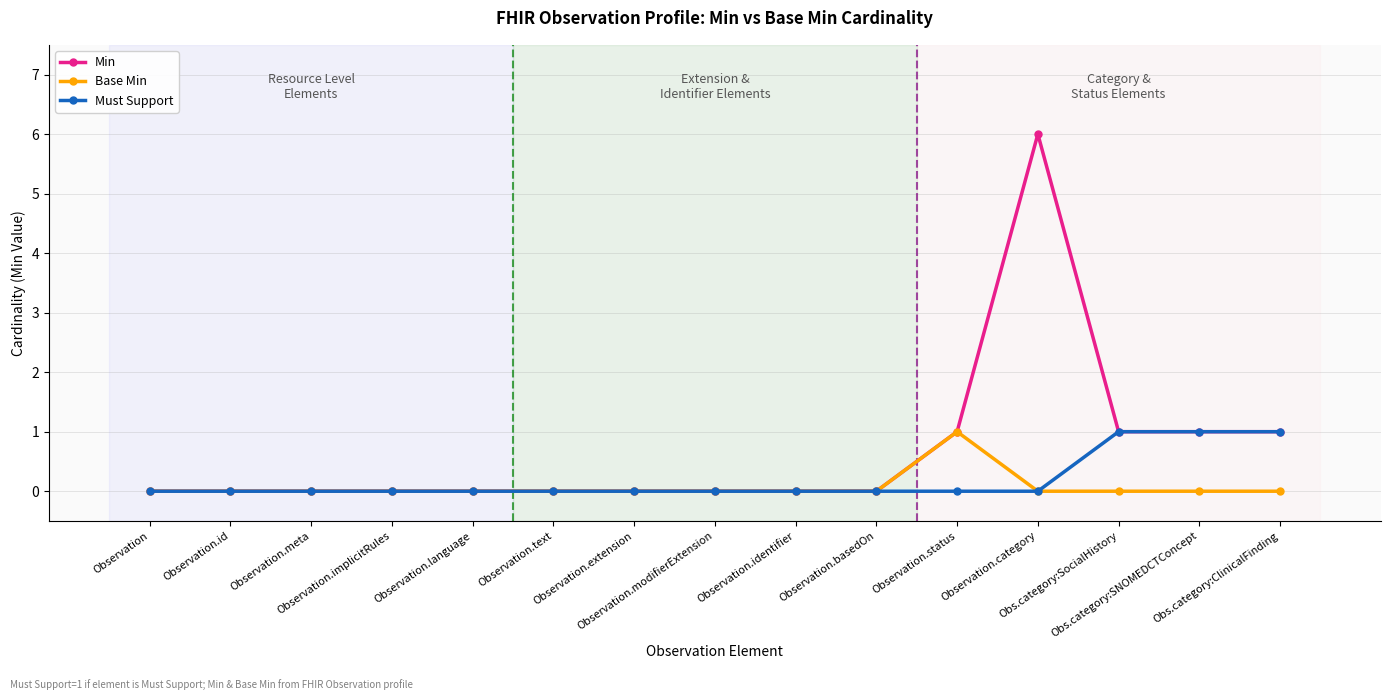

What is the greatest value displayed?

6